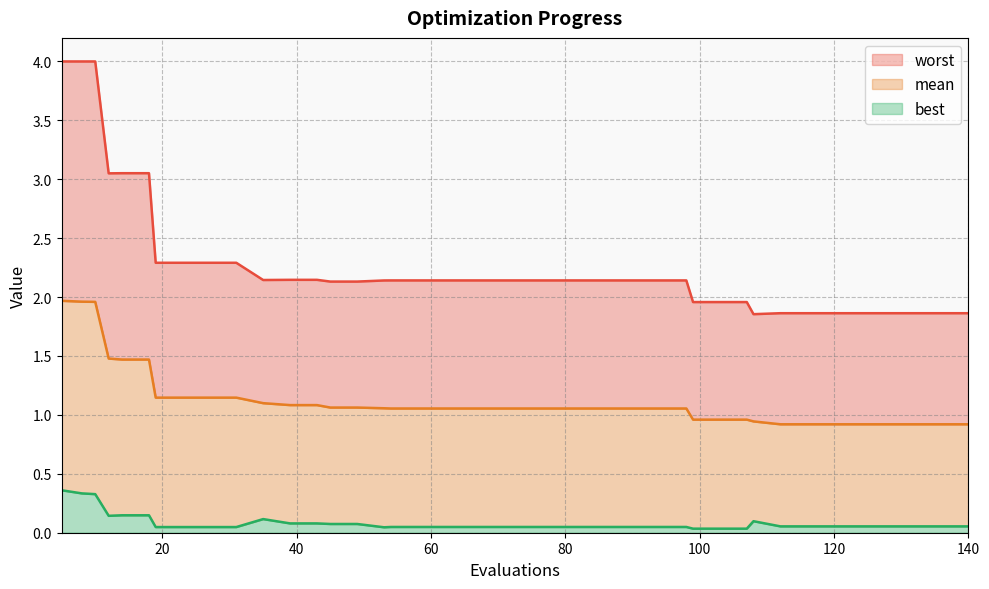

How many data points in worst are above 2?

28